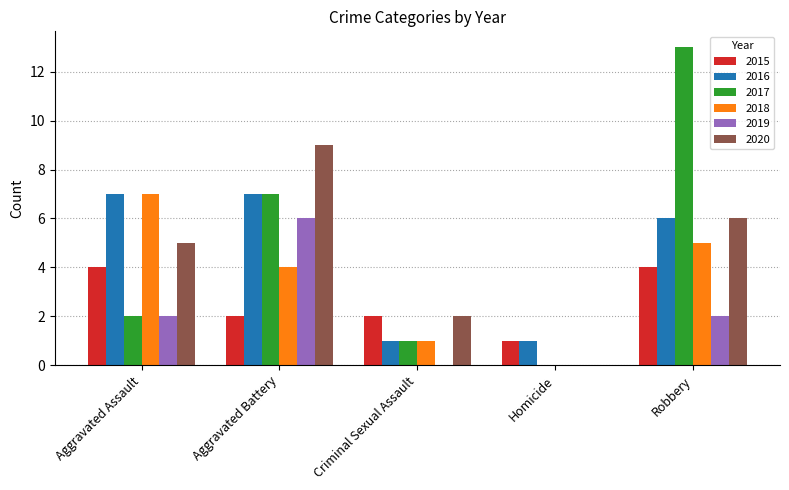

What is the difference between the 2020 values at Aggravated Assault and Homicide?

5